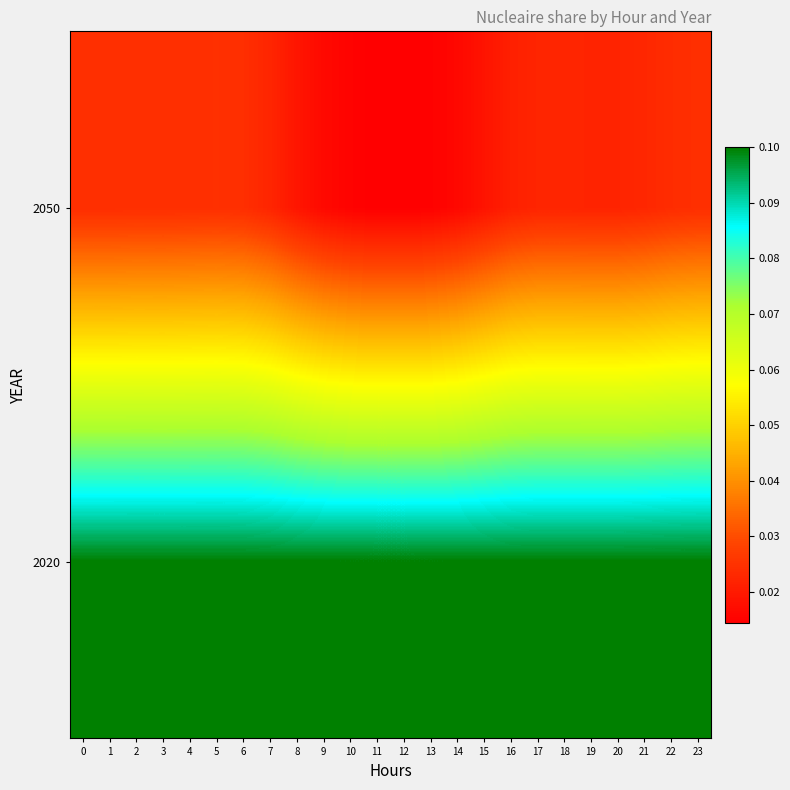

Rank the series by their maximum value, from lowest to highest.

2050, 2020